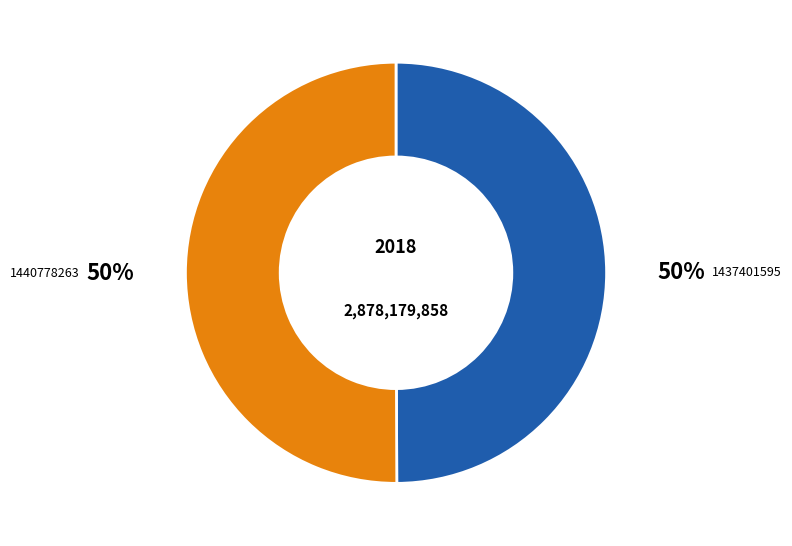

Is the sum of 1440778263 and 1437401595 greater than half?

Yes